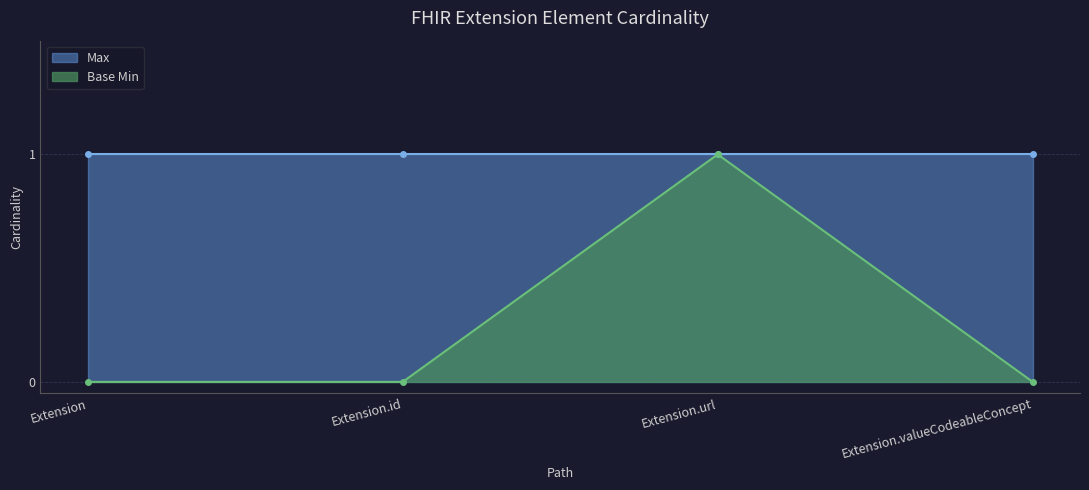

What is the label of the 1st point from the right?

Extension.valueCodeableConcept